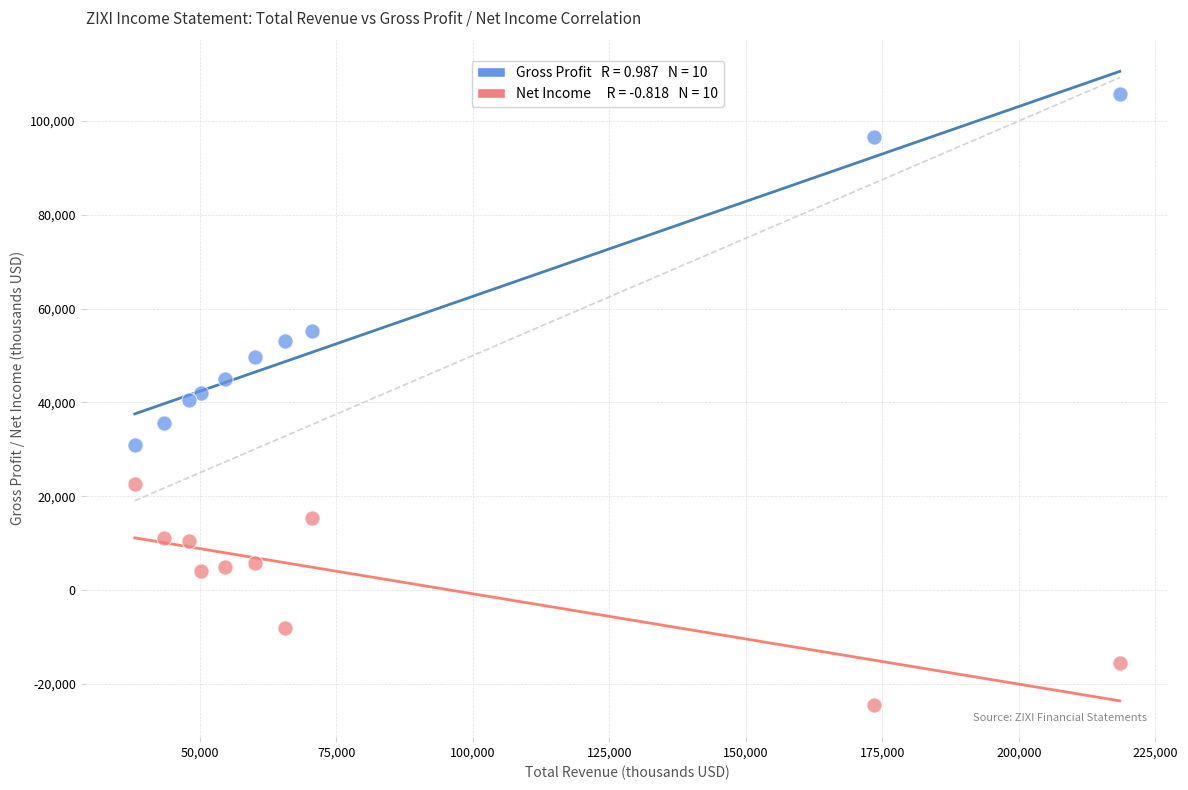

Across all data points, what is the range of Y values (max minus min)?

130300